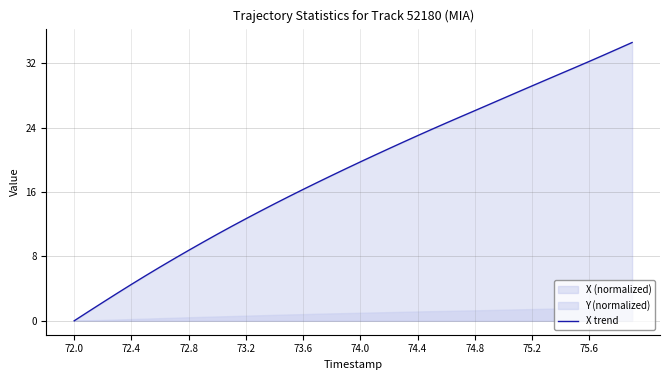

Reading left to right, transcribe all the data shown in this chart.

0.0	1.1	2.3	3.4	4.5	5.6	6.7	7.7	8.8	9.8	10.8	11.7	12.7	13.6	14.5	15.4	16.3	17.2	18.1	18.9	19.7	20.6	21.4	22.2	23.0	23.8	24.6	25.3	26.1	26.9	27.6	28.4	29.2	29.9	30.7	31.5	32.2	33.0	33.8	34.6